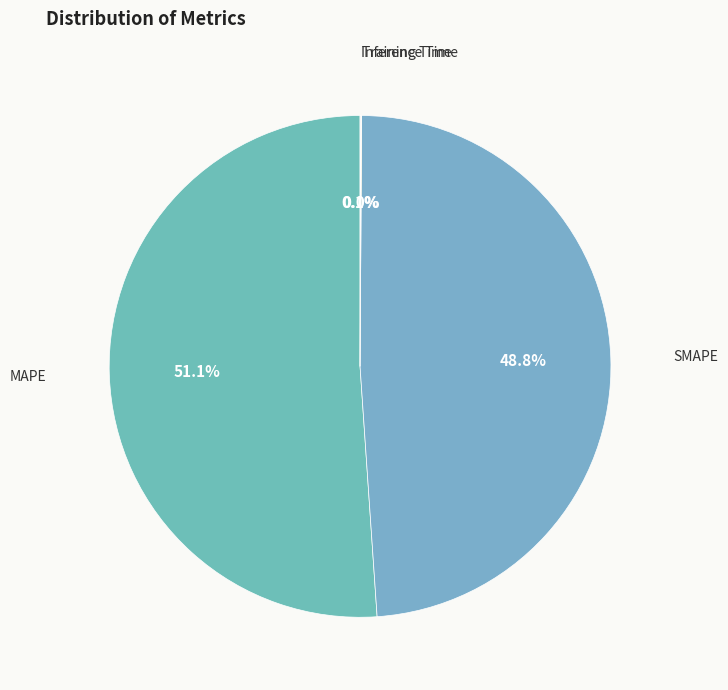

Count the number of slices in the pie.

4